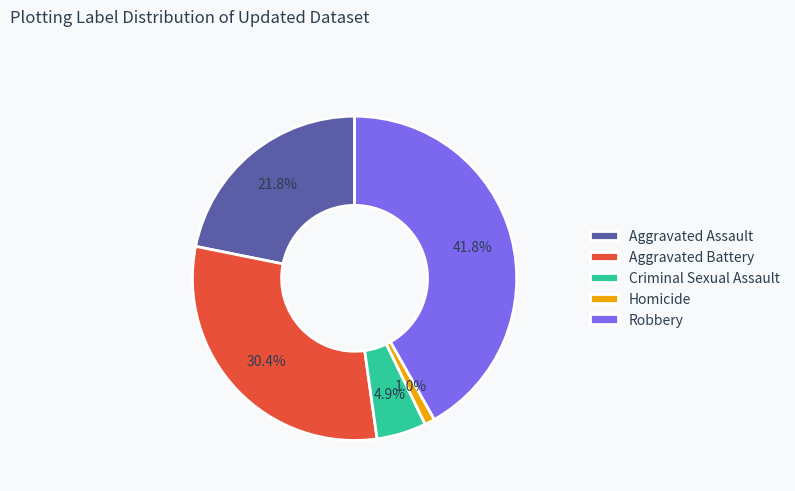

How many slices are in this pie chart?

5